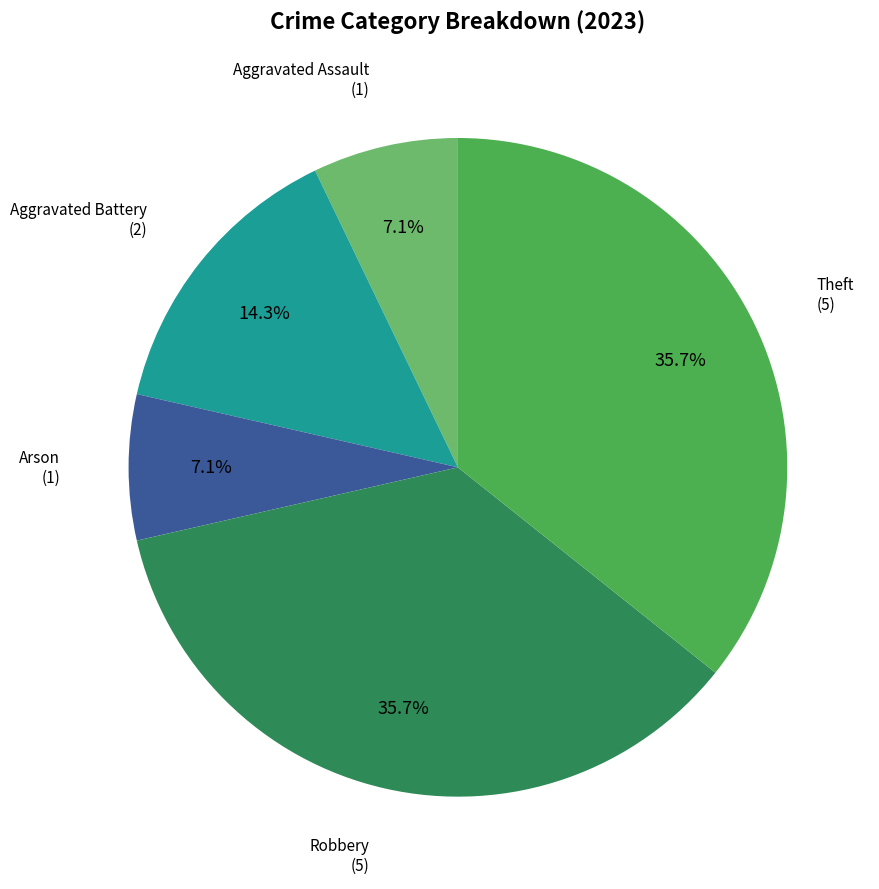

To the nearest percent, what is the average slice percentage?

20%